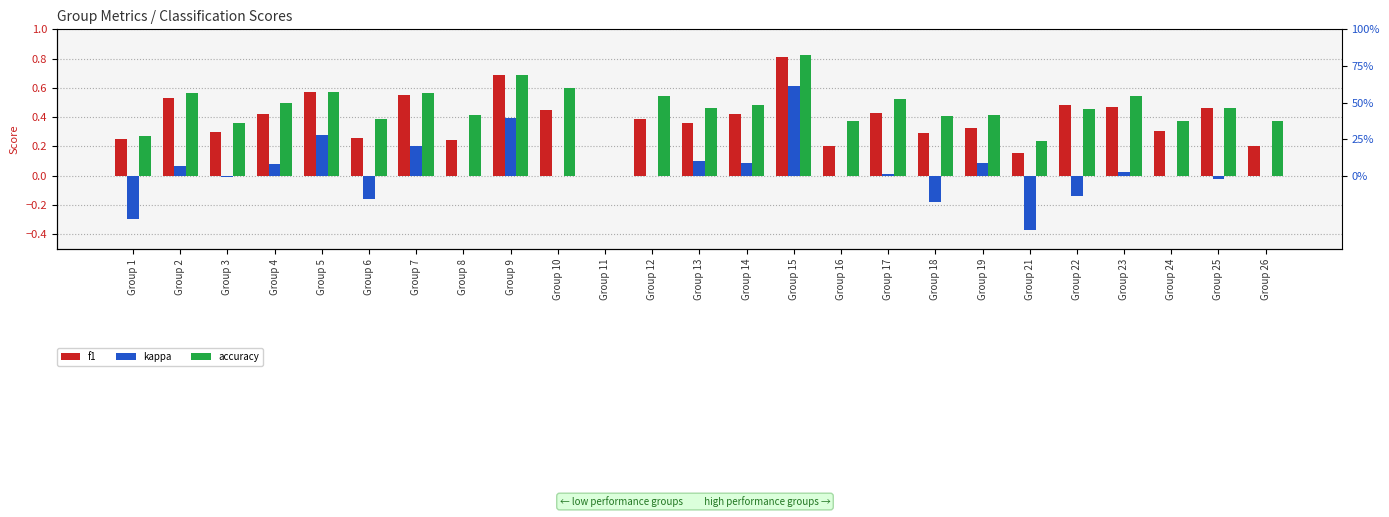

How many distinct data groups are displayed?

3